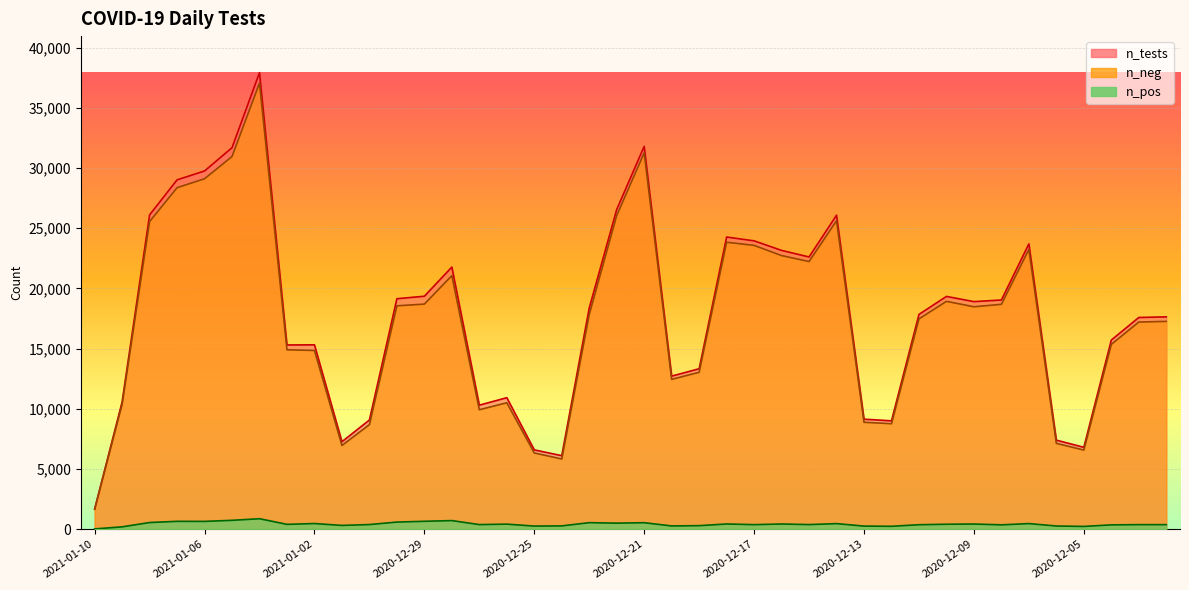

True or false: n_pos has a value of 250 at 2020-12-02.

False